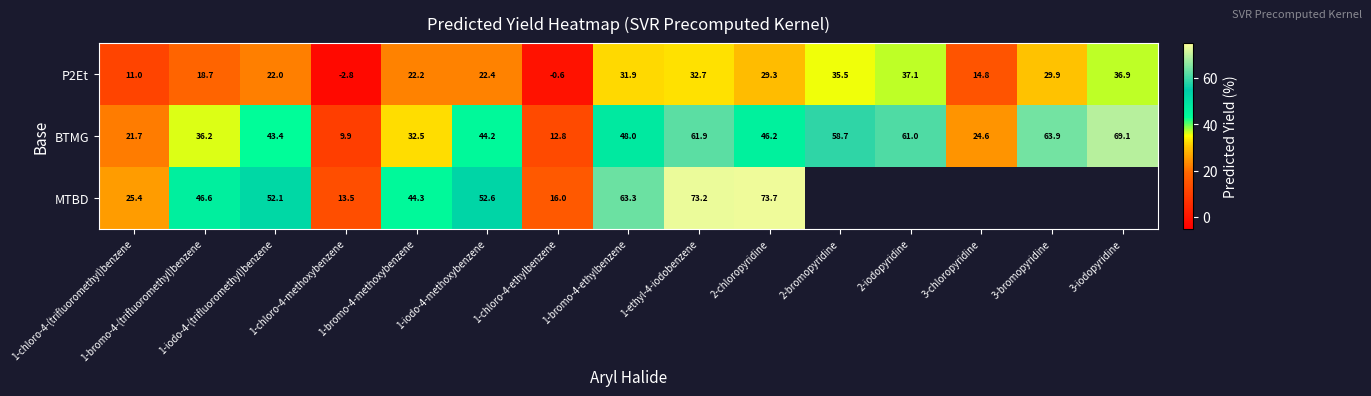

How many data points does each series have?

15